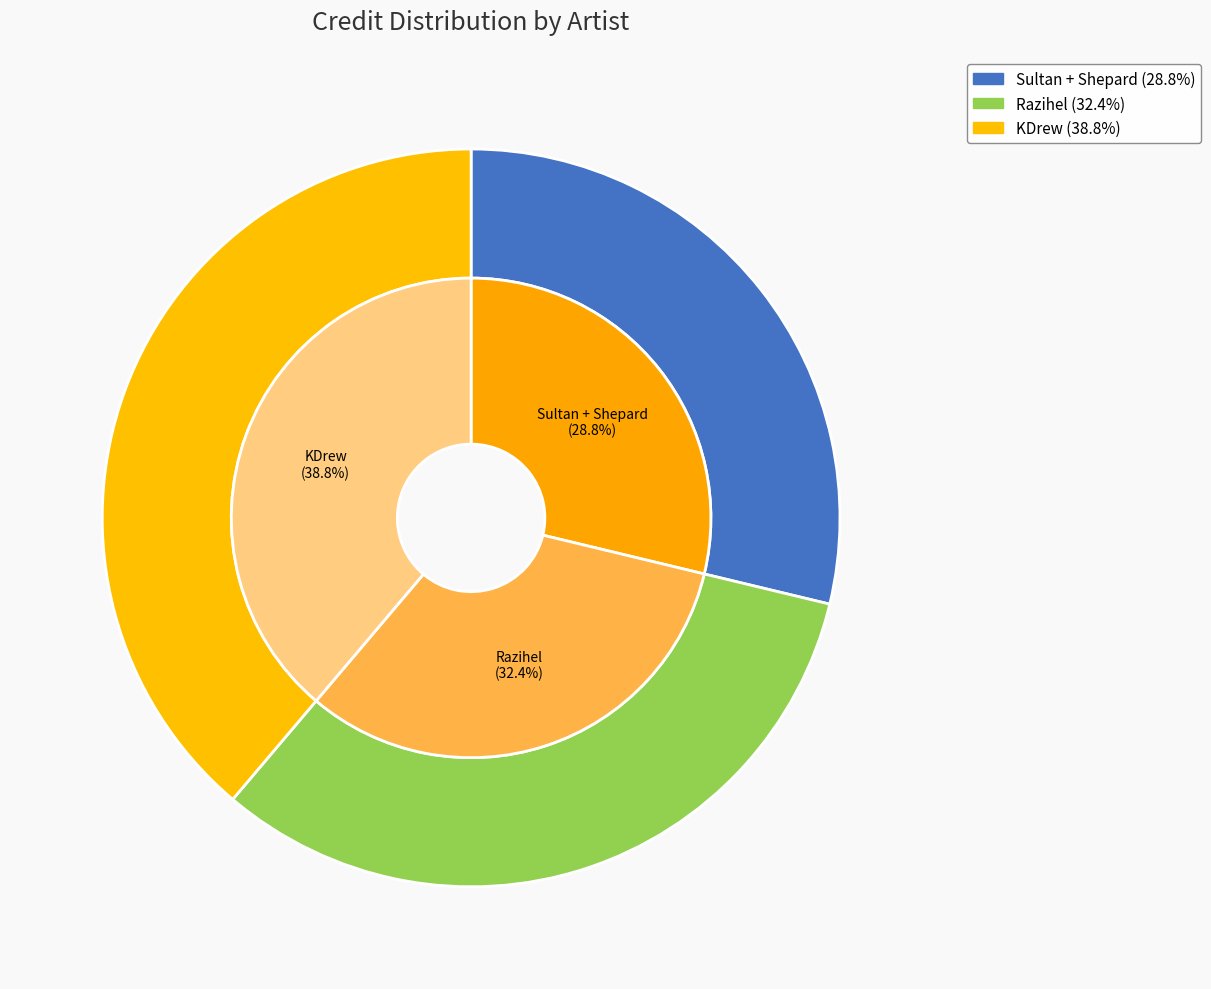

How many segments does this pie chart have?

3